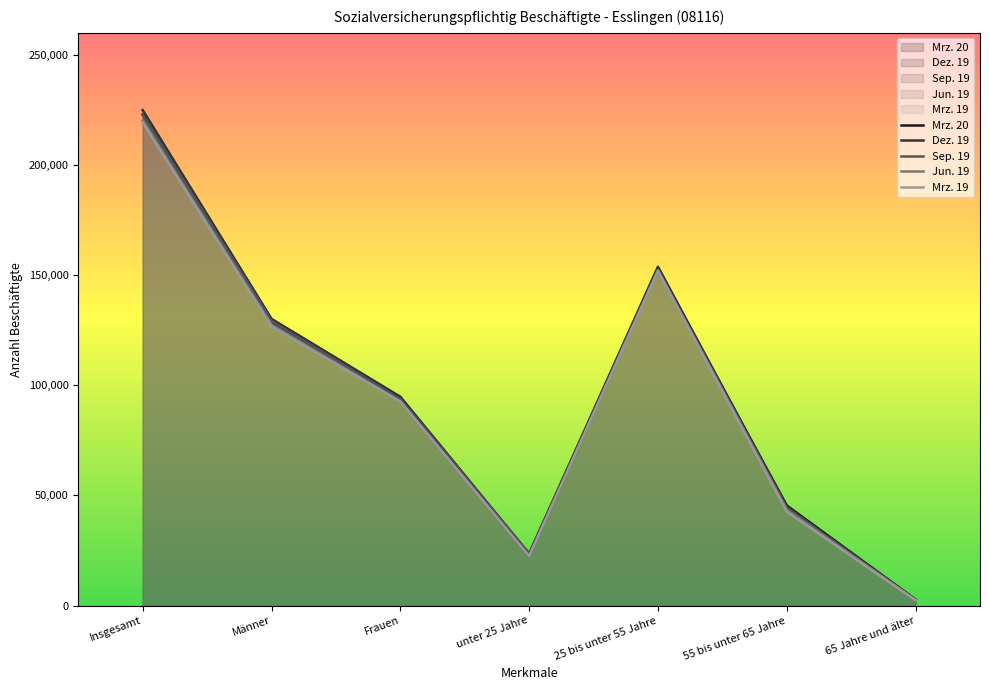

What is the difference between the maximum and minimum values in the Jun. 19 series?

217770